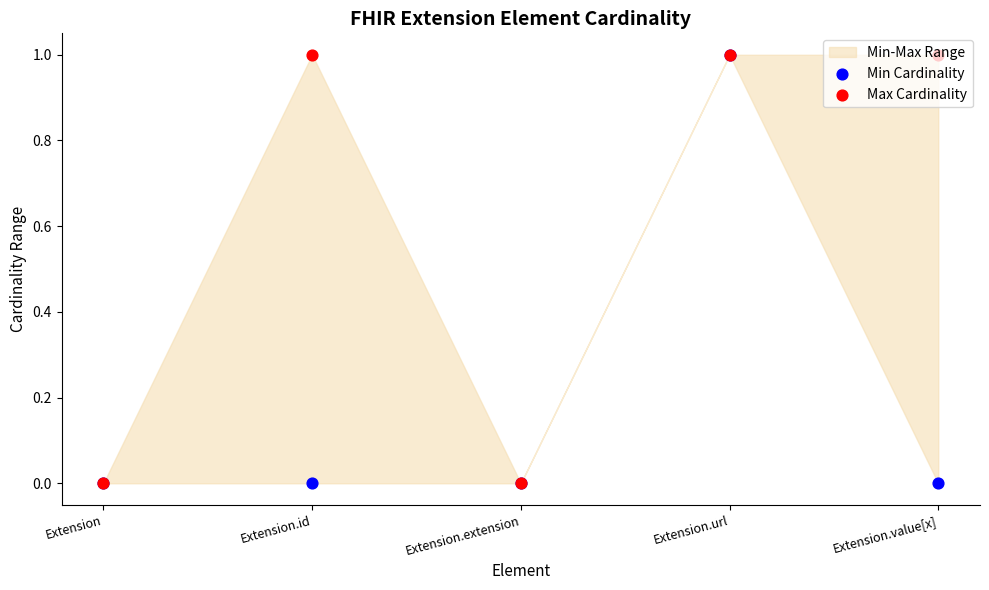

Which series has the largest total across all categories?

Max Cardinality